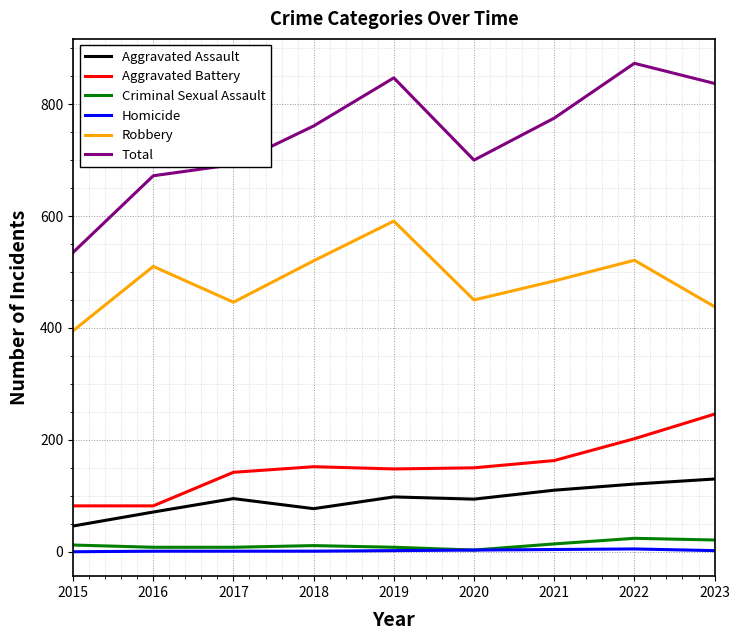

Which series has the widest spread of values?

Total